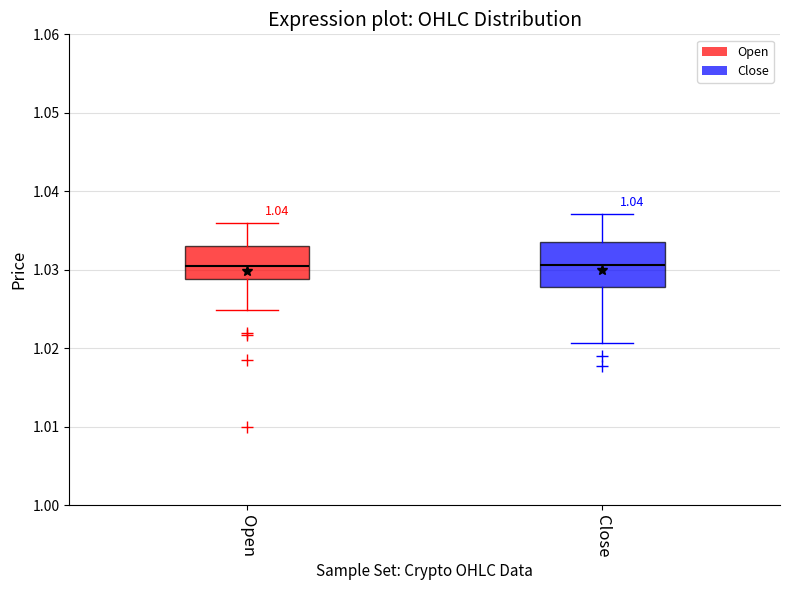

Reading left to right, read every box against the y-axis: the position of its median line, the range the box covers, and the ends of its whiskers. The values are not printed on the chart, so give them approximately, as read against the axis.

Open: median 1.030, box 1.029 to 1.033, whiskers 1.025 to 1.036
Close: median 1.031, box 1.028 to 1.034, whiskers 1.021 to 1.037